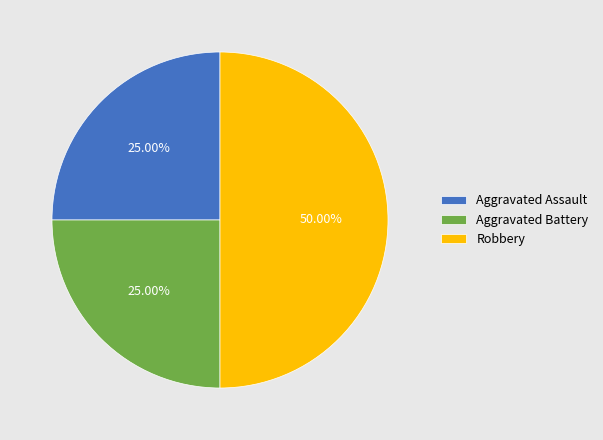

What is the total percentage of Aggravated Battery and Robbery?

75.0%